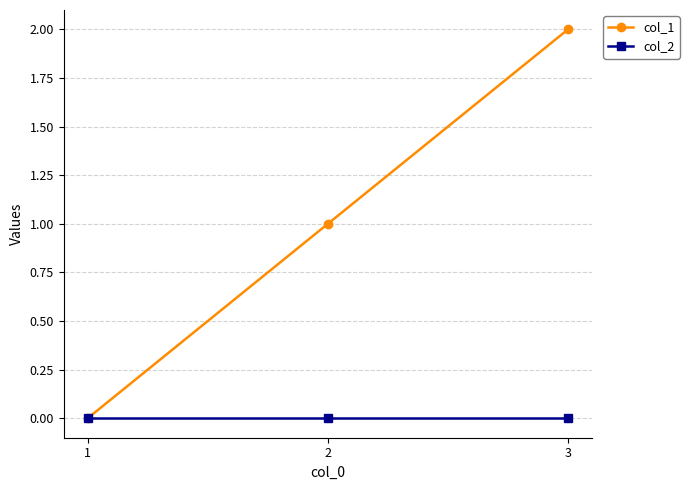

Reading left to right, list all the values displayed in this chart.

col_1: 1=0	2=1	3=2
col_2: 1=0	2=0	3=0